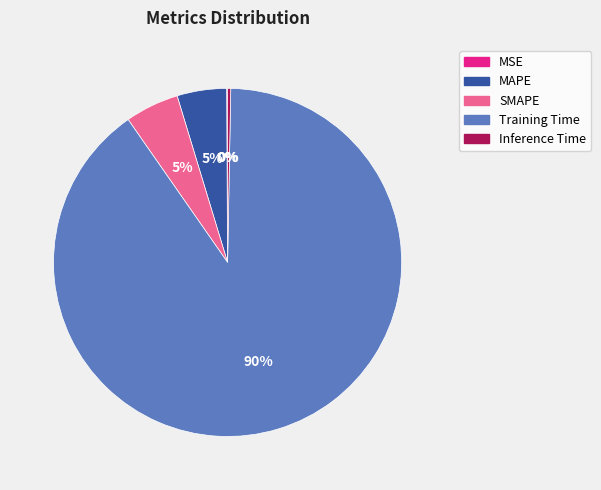

Combined, do SMAPE and MAPE account for over 50%?

No